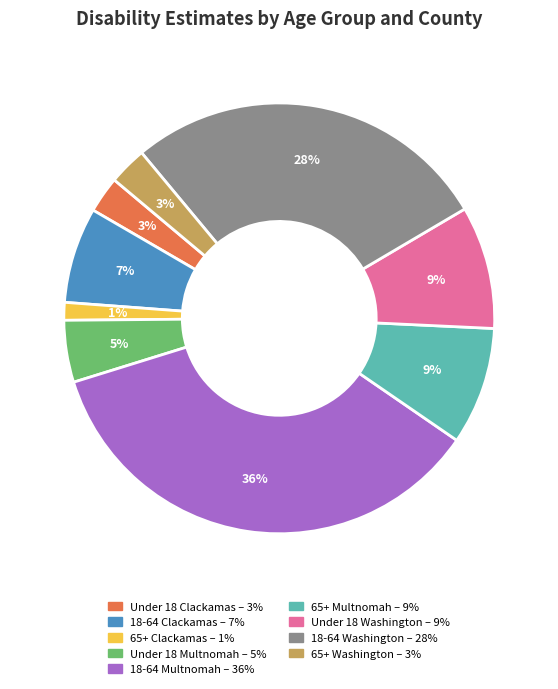

Is there any slice that represents more than half of the pie?

No